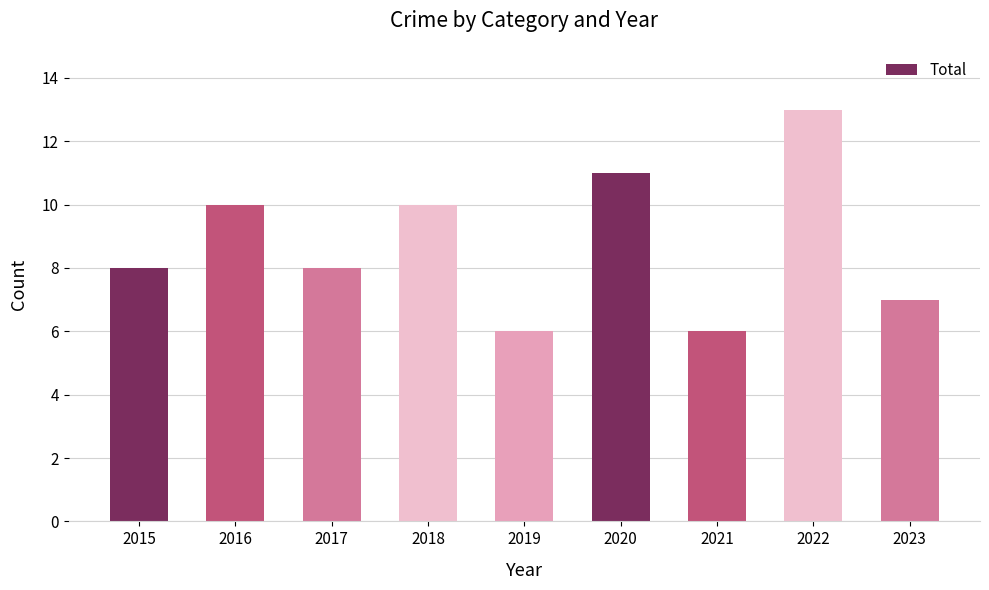

What is the smallest value displayed?

6